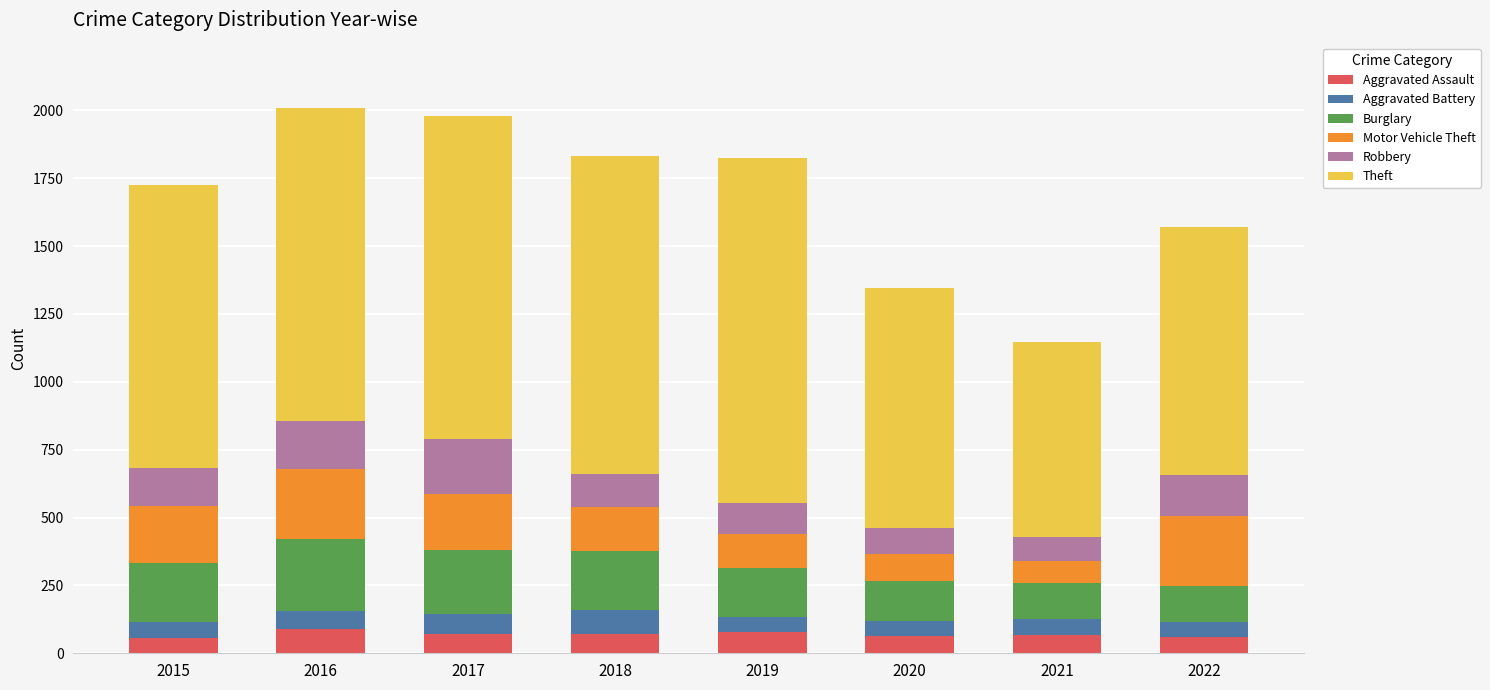

What is the total value across all series at 2020?

1347